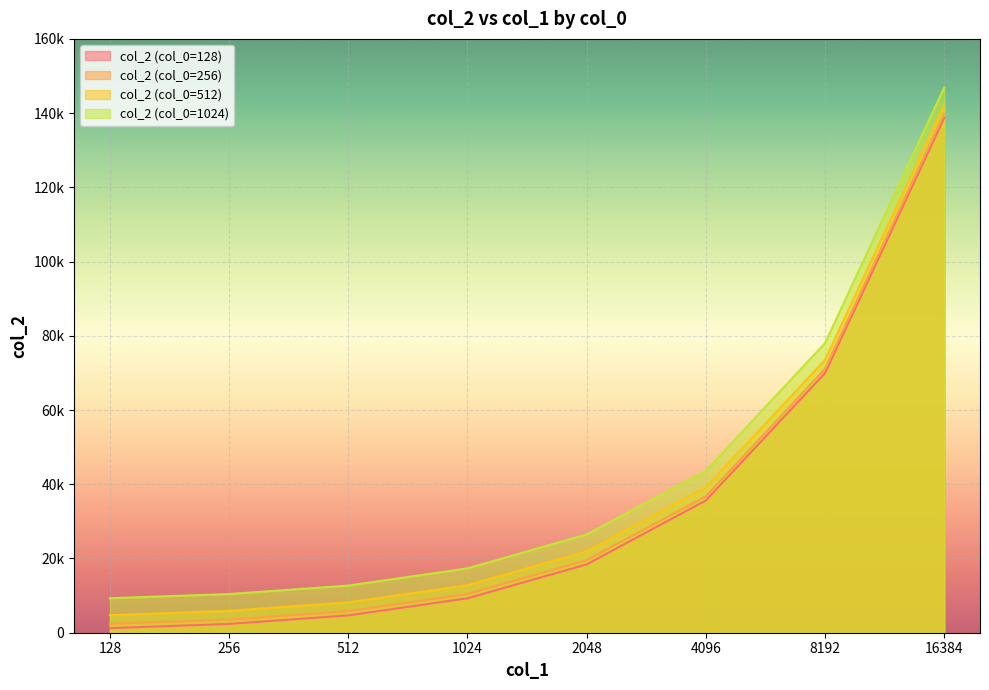

What is the sum of all col_2 (col_0=512) values?

308486